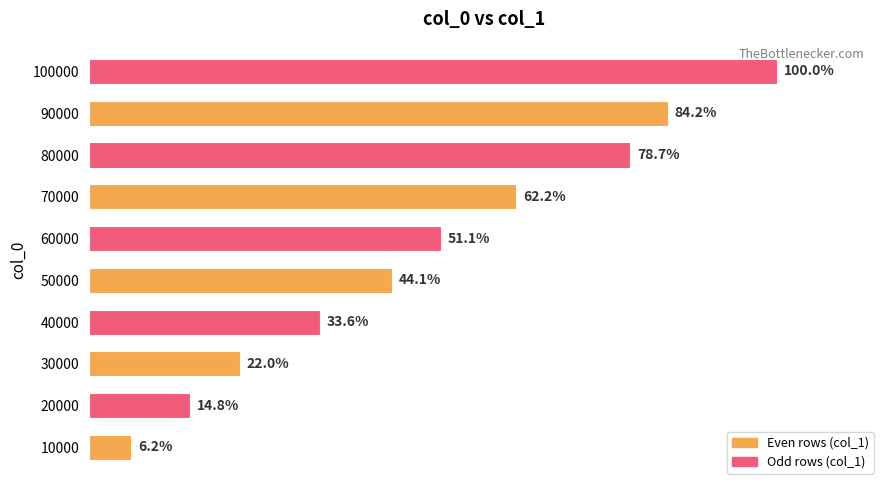

Does the chart contain any negative values?

No